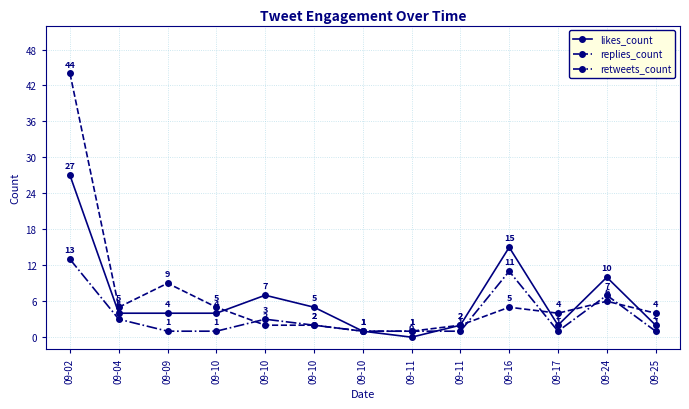

What is the sum of the replies_count values at 09-11 and 09-24?

8